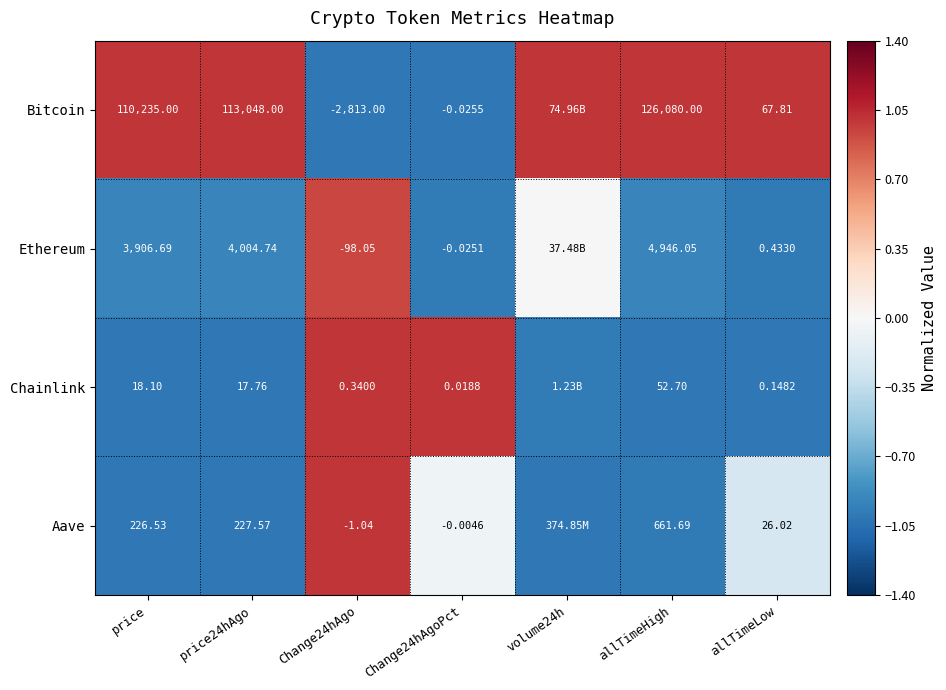

Rank the series at allTimeLow from highest to lowest value.

Bitcoin, Aave, Ethereum, Chainlink